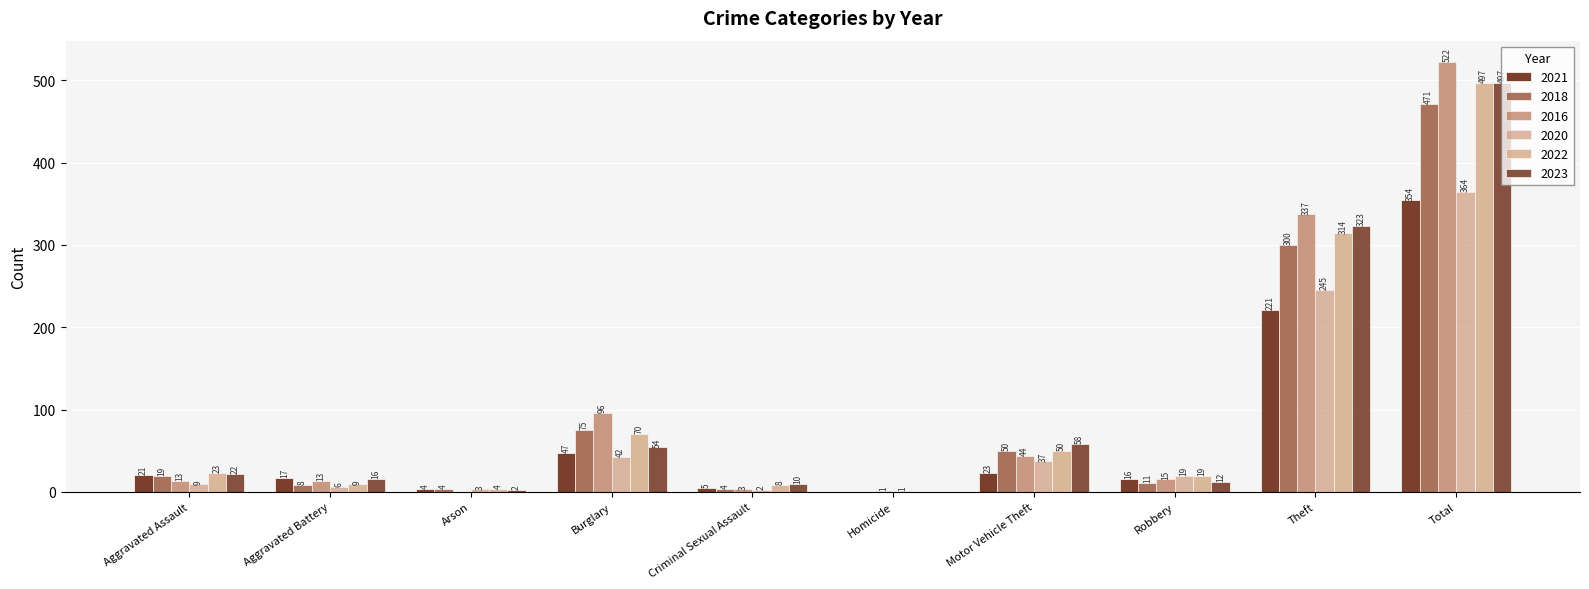

How many positive values does the 2022 series have?

9